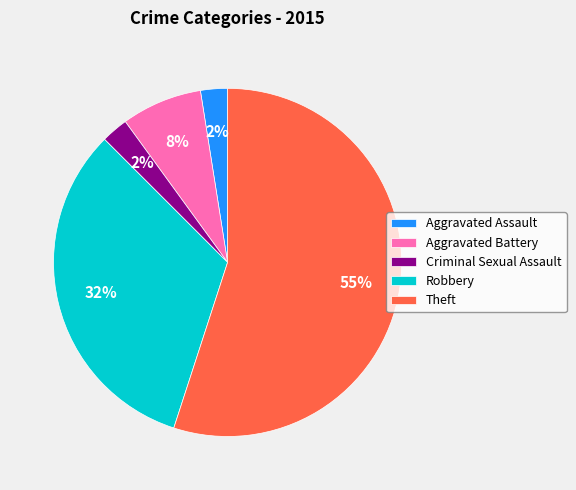

True or false: Aggravated Assault accounts for 10% of the total.

False